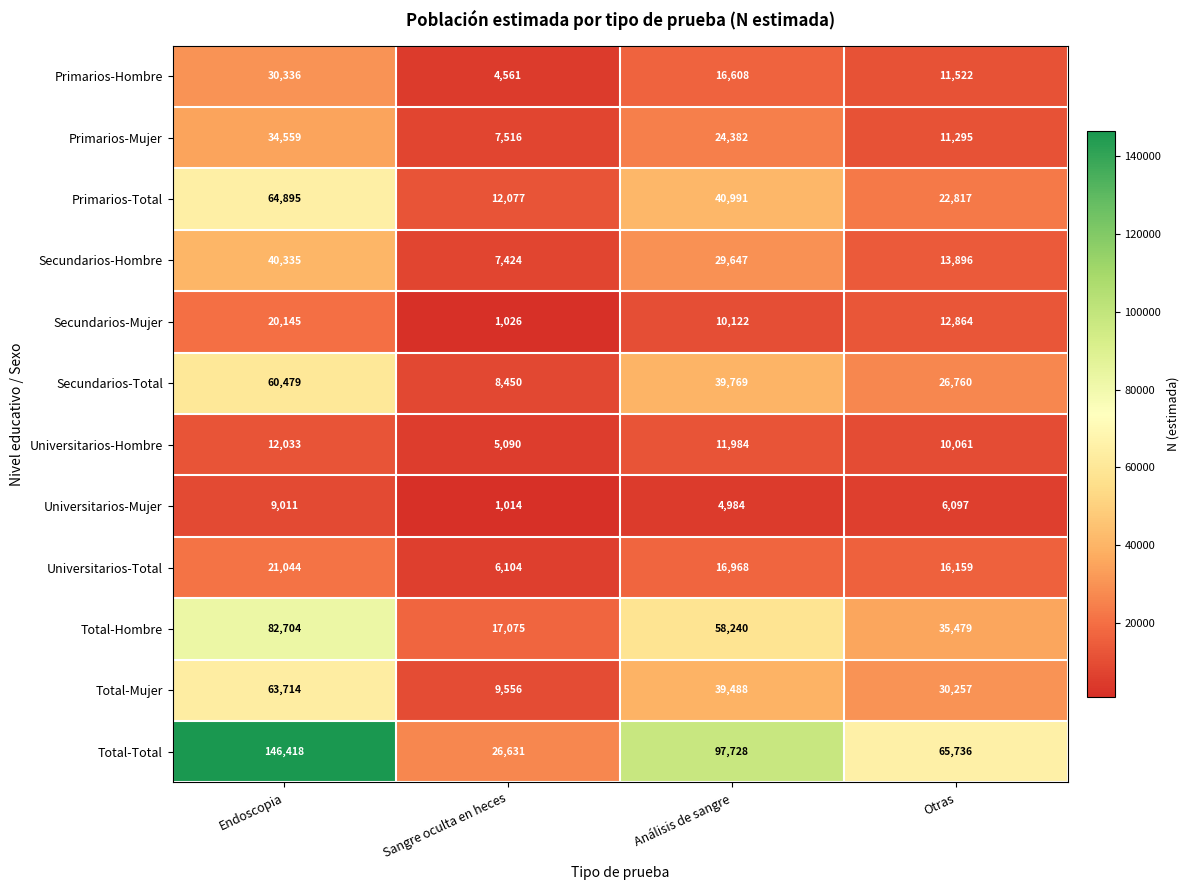

At which category is the sum across all series the highest?

Endoscopia